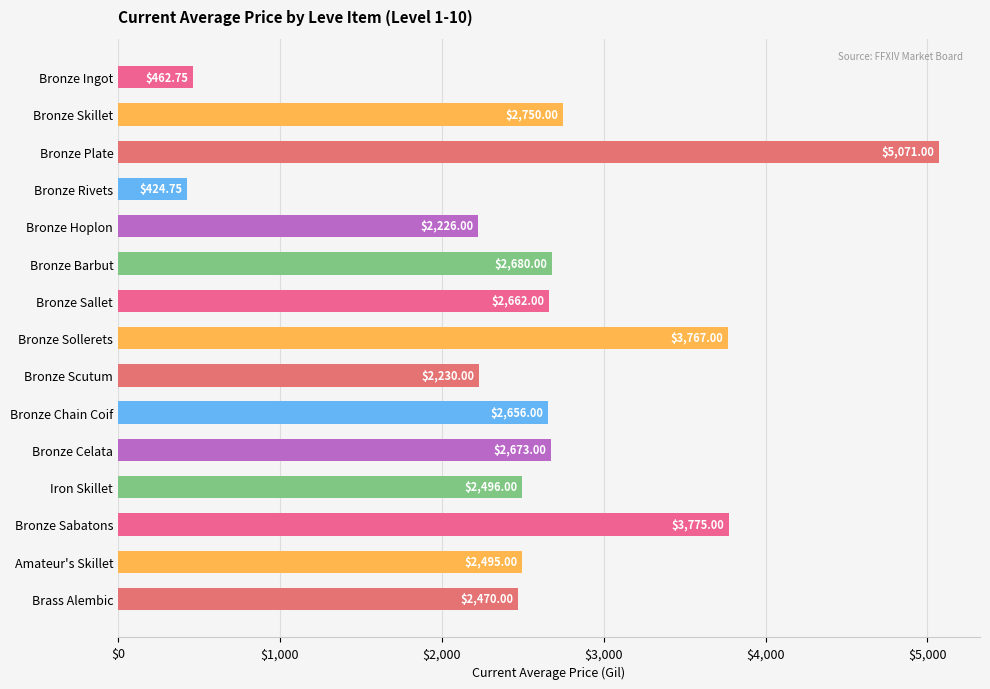

How many bars are there in total?

15